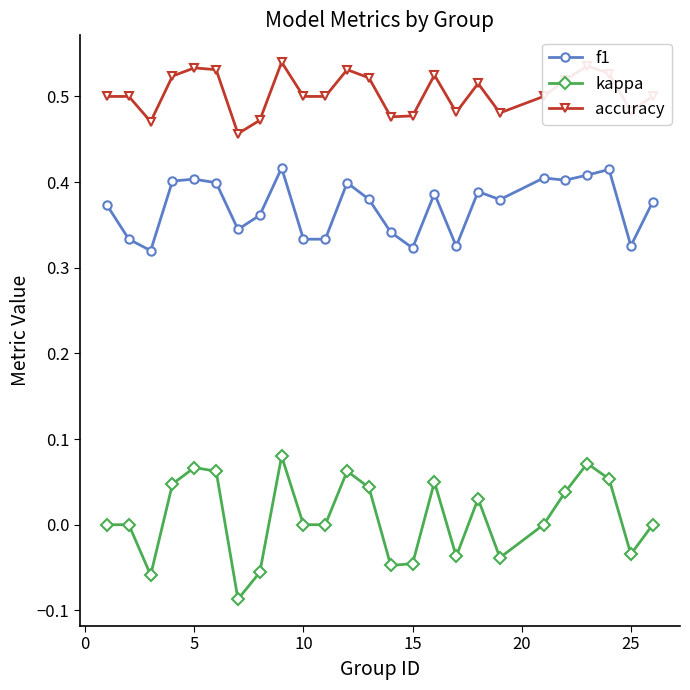

How many distinct data groups are displayed?

3